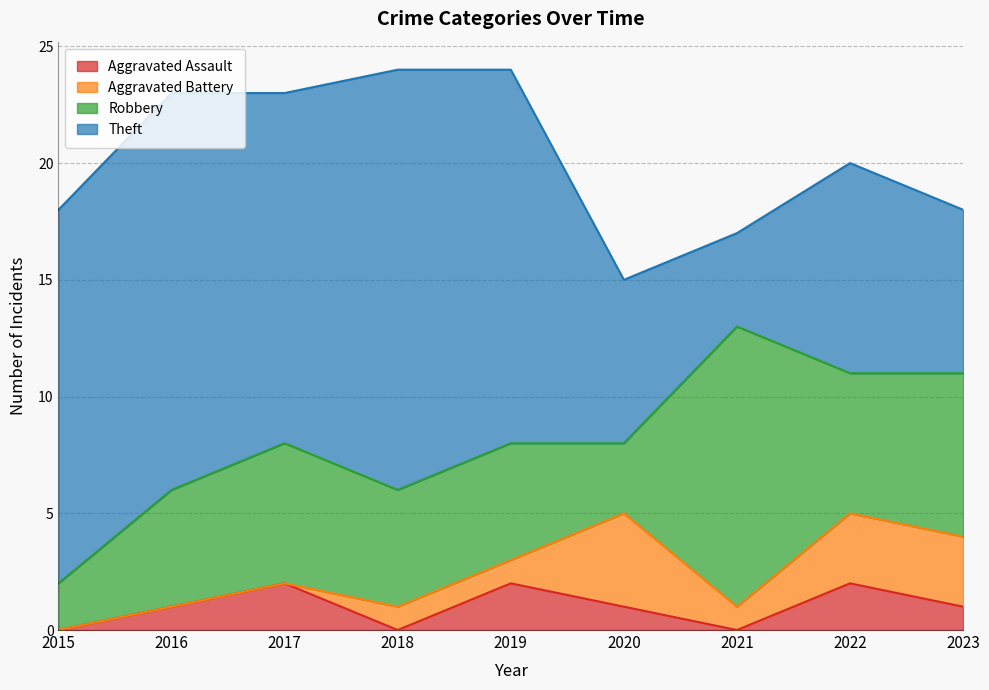

Is the value of Aggravated Assault at 2021 greater than the value of Robbery at 2015?

No